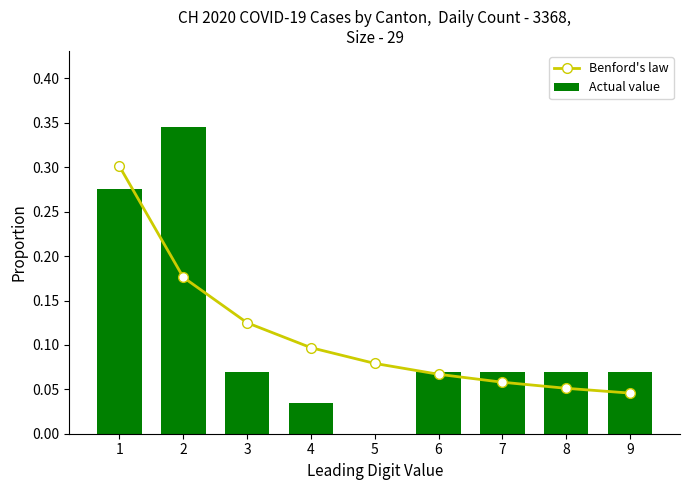

At 4, list the series in order from smallest to largest.

Actual value, Benford's law